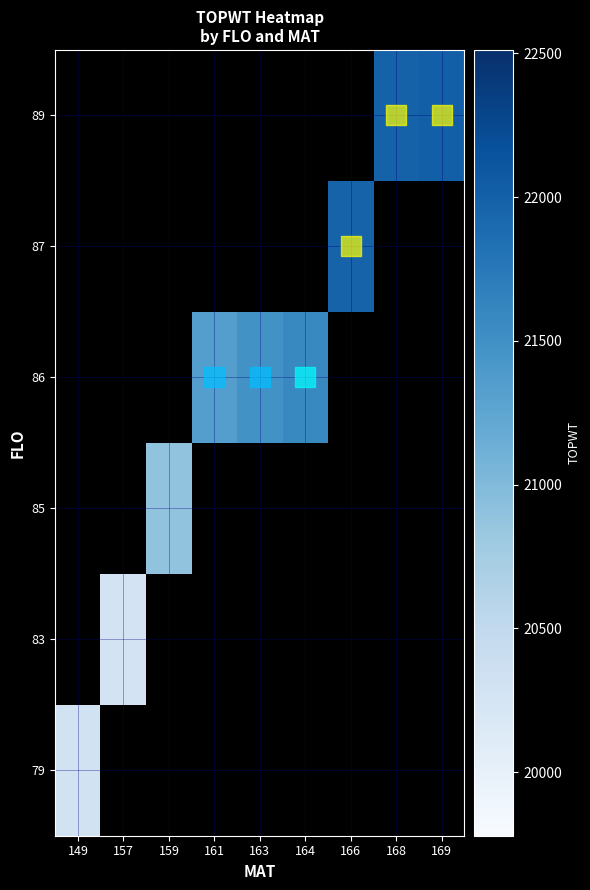

The value of 85 at 159 is 14013.5. True or false?

False